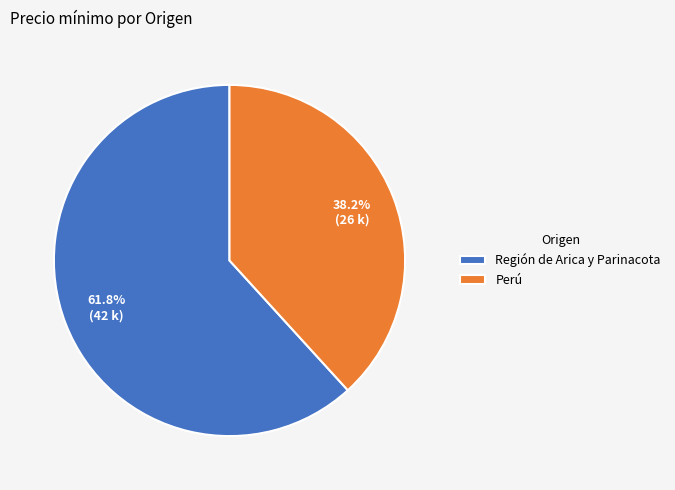

To the nearest percent, what percentage of the pie is Región de Arica y Parinacota?

62%